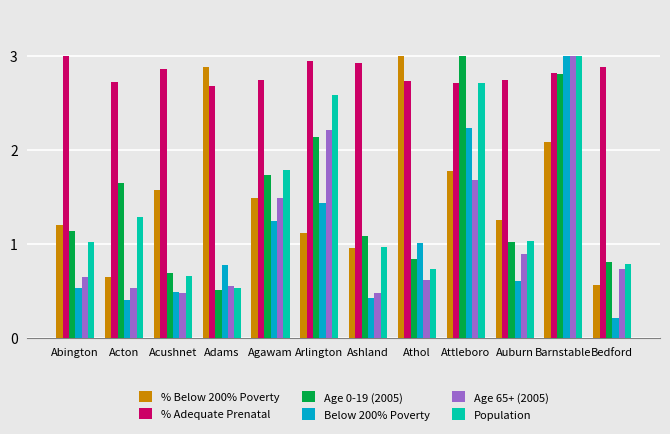

What is the greatest value displayed?

3.0